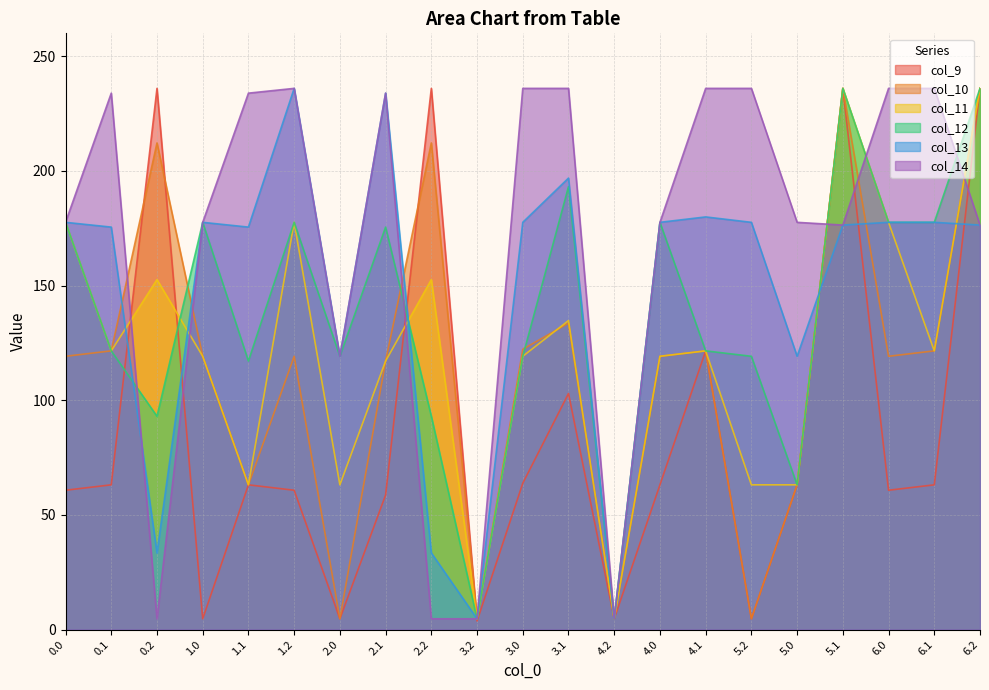

The col_10 series shows 71.7 at 1.0. True or false?

False